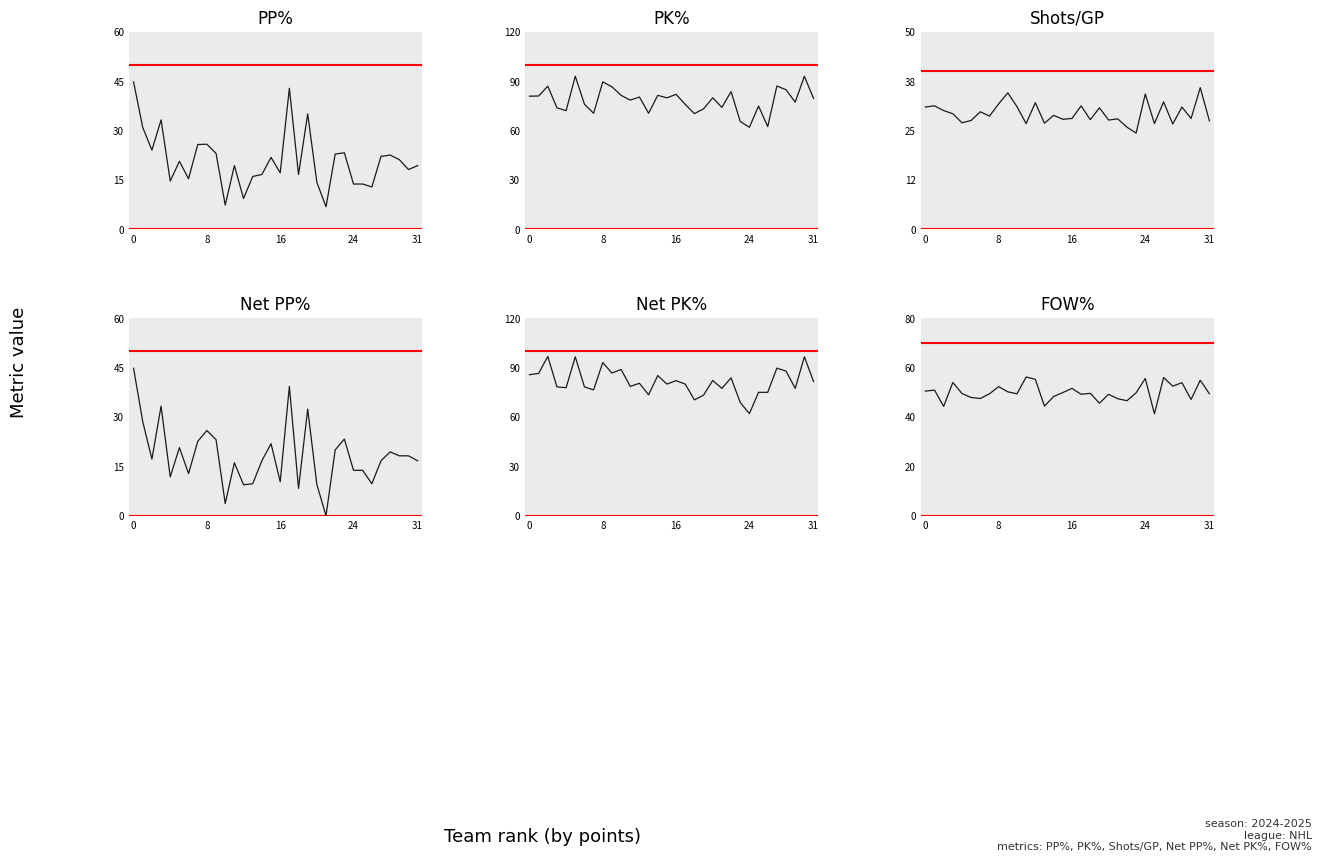

True or false: Net PK% and FOW% intersect in this chart.

False